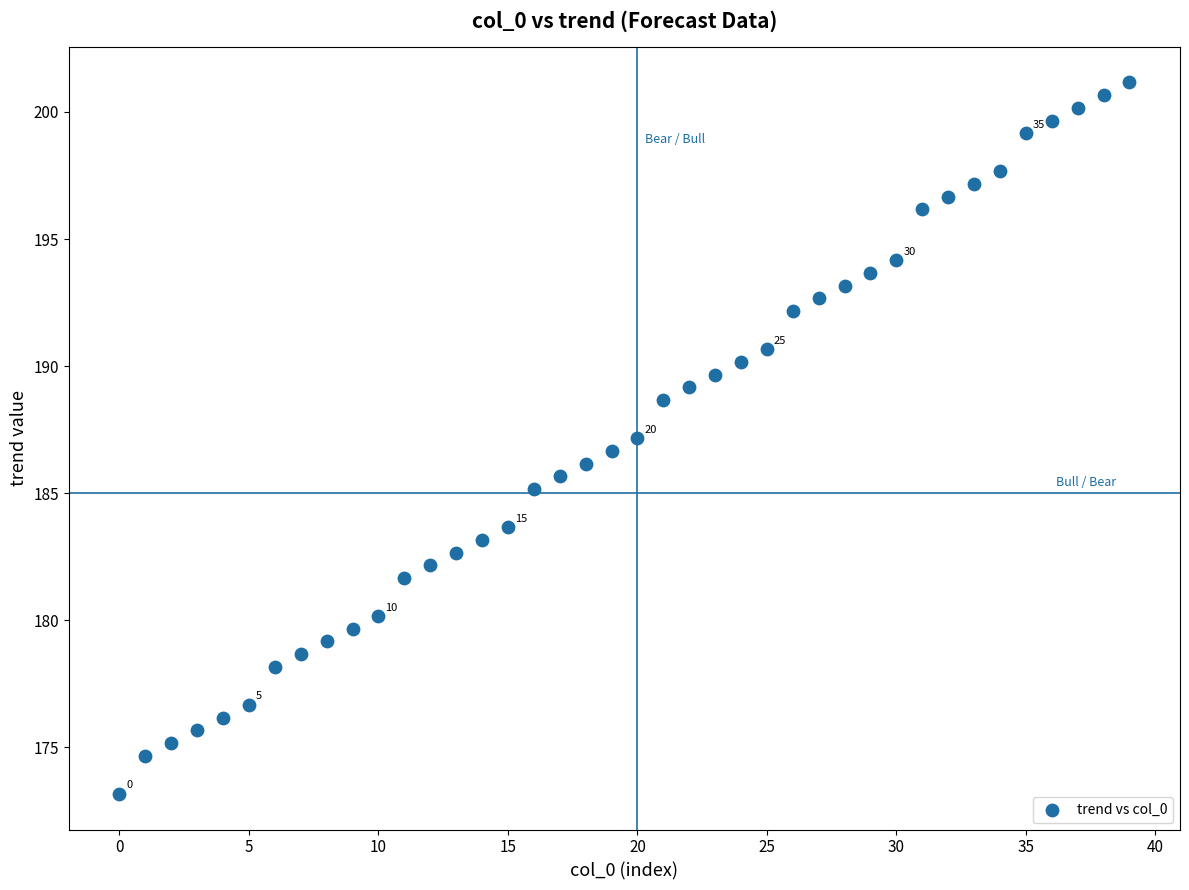

What is the range of Y values (max minus min)?

28.0